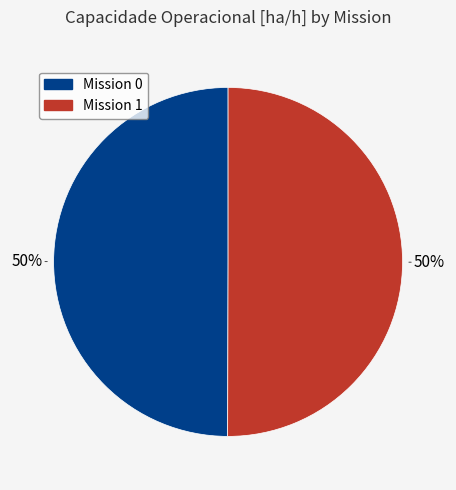

To the nearest percent, what is the average slice percentage?

50%